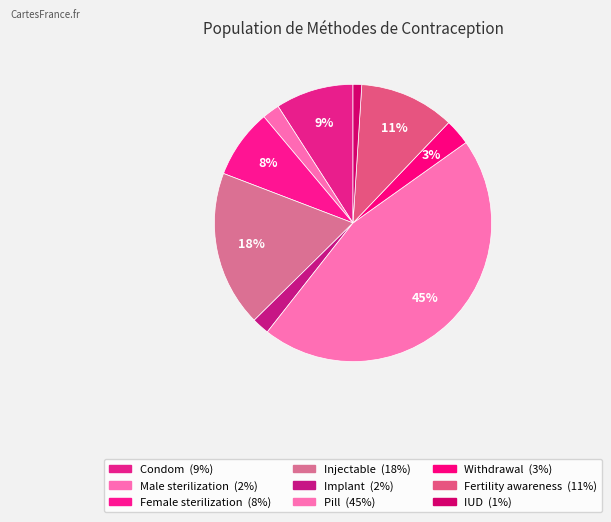

The Withdrawal slice represents 1% of the pie. True or false?

False